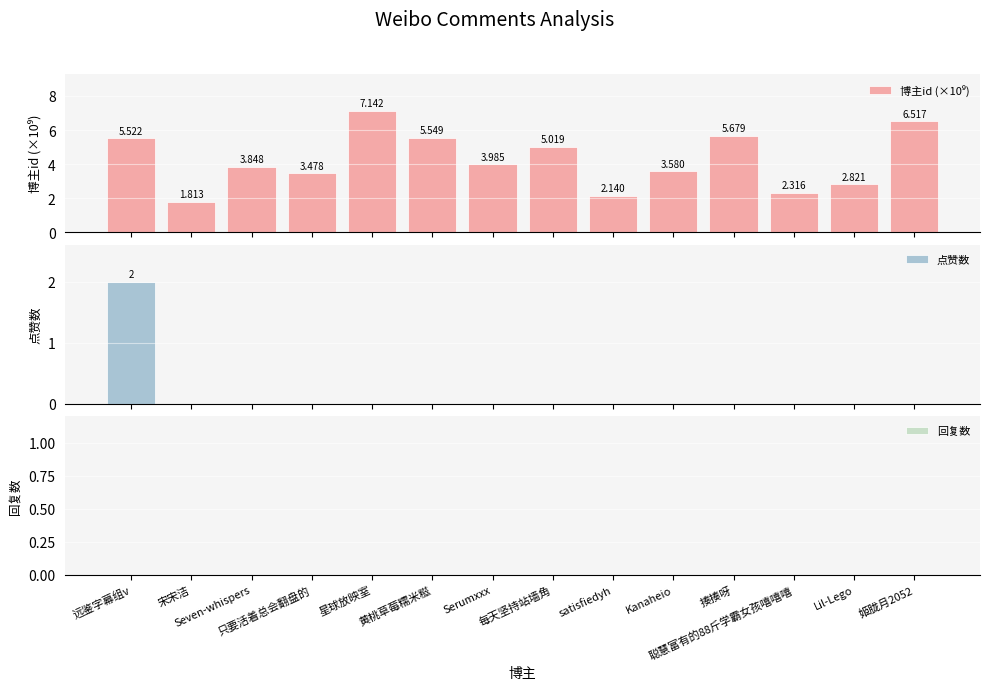

Which has a higher value, 远鉴字幕组v or 星球放映室?

星球放映室